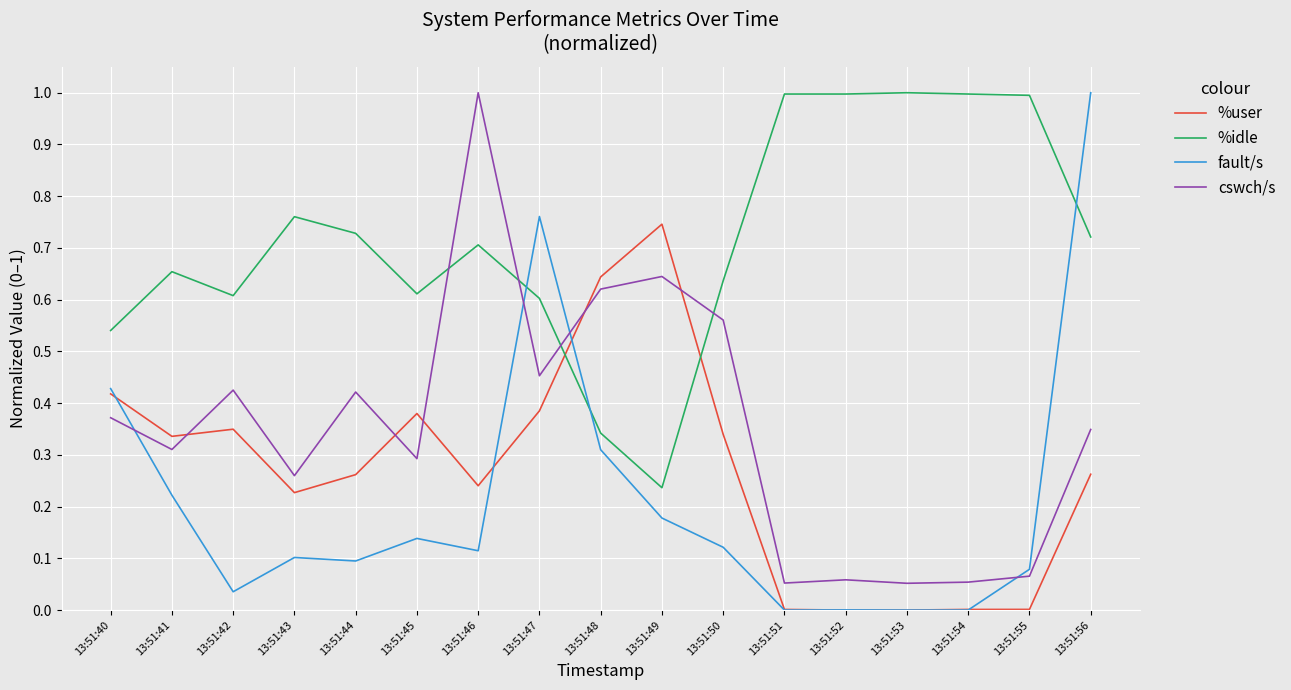

True or false: fault/s has a value of 0.2 at 13:51:45.

False